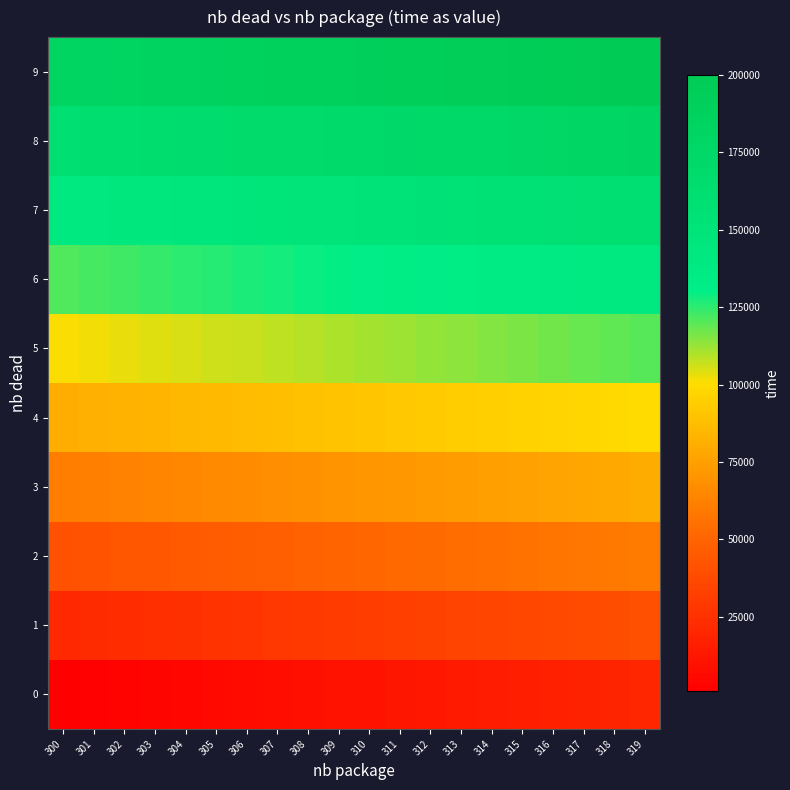

What is the total value across all series at 305?

960000